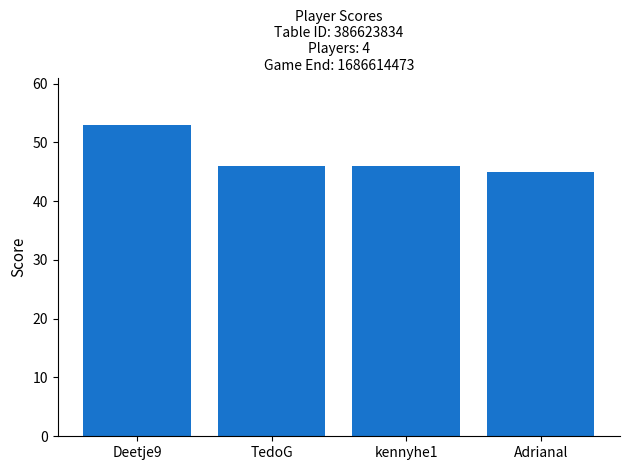

Count the values in the range 46 to 53.

3